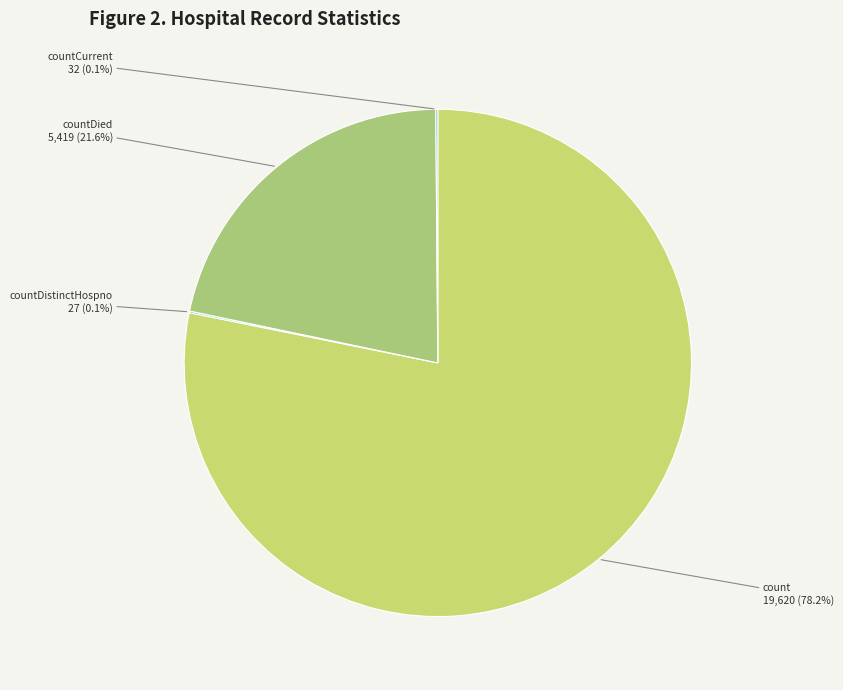

What is the largest slice in the pie chart?

count